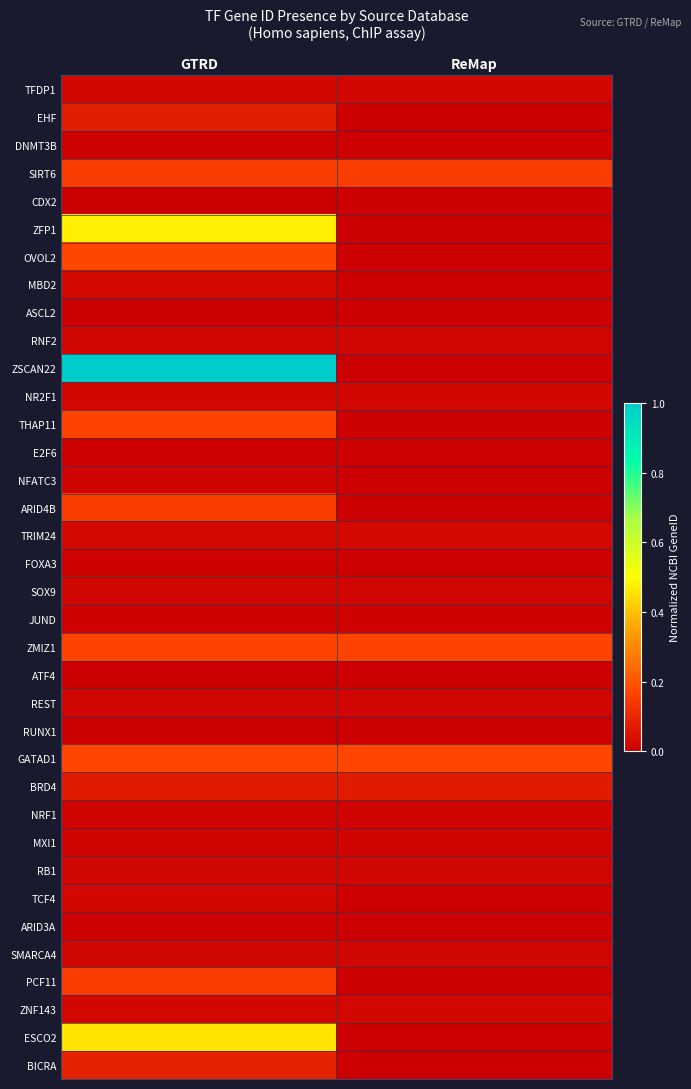

Reading left to right, transcribe all the data shown in this chart.

row_0: GTRD=0.0	ReMap=0.0
row_1: GTRD=0.1	ReMap=0.0
row_2: GTRD=0.0	ReMap=0.0
row_3: GTRD=0.2	ReMap=0.2
row_4: GTRD=0.0	ReMap=0.0
row_5: GTRD=0.5	ReMap=0.0
row_6: GTRD=0.2	ReMap=0.0
row_7: GTRD=0.0	ReMap=0.0
row_8: GTRD=0.0	ReMap=0.0
row_9: GTRD=0.0	ReMap=0.0
row_10: GTRD=1.0	ReMap=0.0
row_11: GTRD=0.0	ReMap=0.0
row_12: GTRD=0.2	ReMap=0.0
row_13: GTRD=0.0	ReMap=0.0
row_14: GTRD=0.0	ReMap=0.0
row_15: GTRD=0.2	ReMap=0.0
row_16: GTRD=0.0	ReMap=0.0
row_17: GTRD=0.0	ReMap=0.0
row_18: GTRD=0.0	ReMap=0.0
row_19: GTRD=0.0	ReMap=0.0
row_20: GTRD=0.2	ReMap=0.2
row_21: GTRD=0.0	ReMap=0.0
row_22: GTRD=0.0	ReMap=0.0
row_23: GTRD=0.0	ReMap=0.0
row_24: GTRD=0.2	ReMap=0.2
row_25: GTRD=0.1	ReMap=0.1
row_26: GTRD=0.0	ReMap=0.0
row_27: GTRD=0.0	ReMap=0.0
row_28: GTRD=0.0	ReMap=0.0
row_29: GTRD=0.0	ReMap=0.0
row_30: GTRD=0.0	ReMap=0.0
row_31: GTRD=0.0	ReMap=0.0
row_32: GTRD=0.2	ReMap=0.0
row_33: GTRD=0.0	ReMap=0.0
row_34: GTRD=0.5	ReMap=0.0
row_35: GTRD=0.1	ReMap=0.0